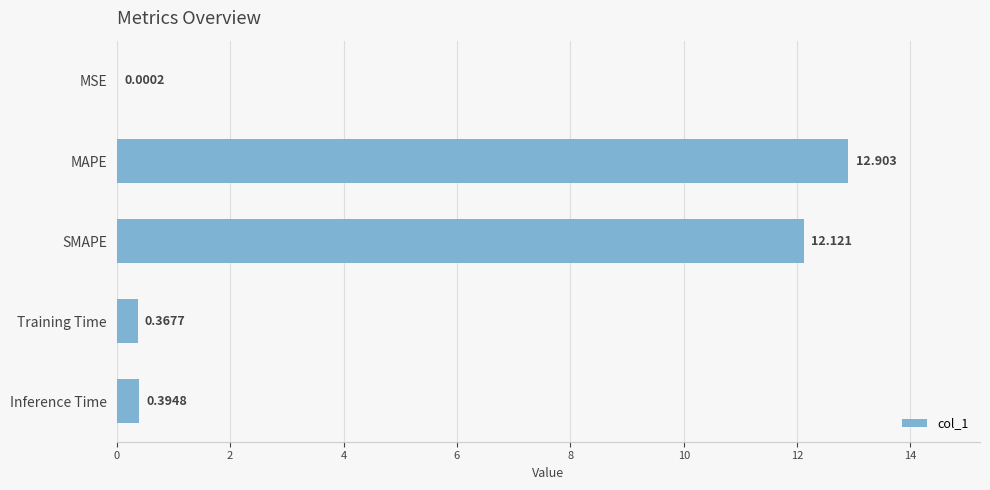

What is the sum of all values?

25.8